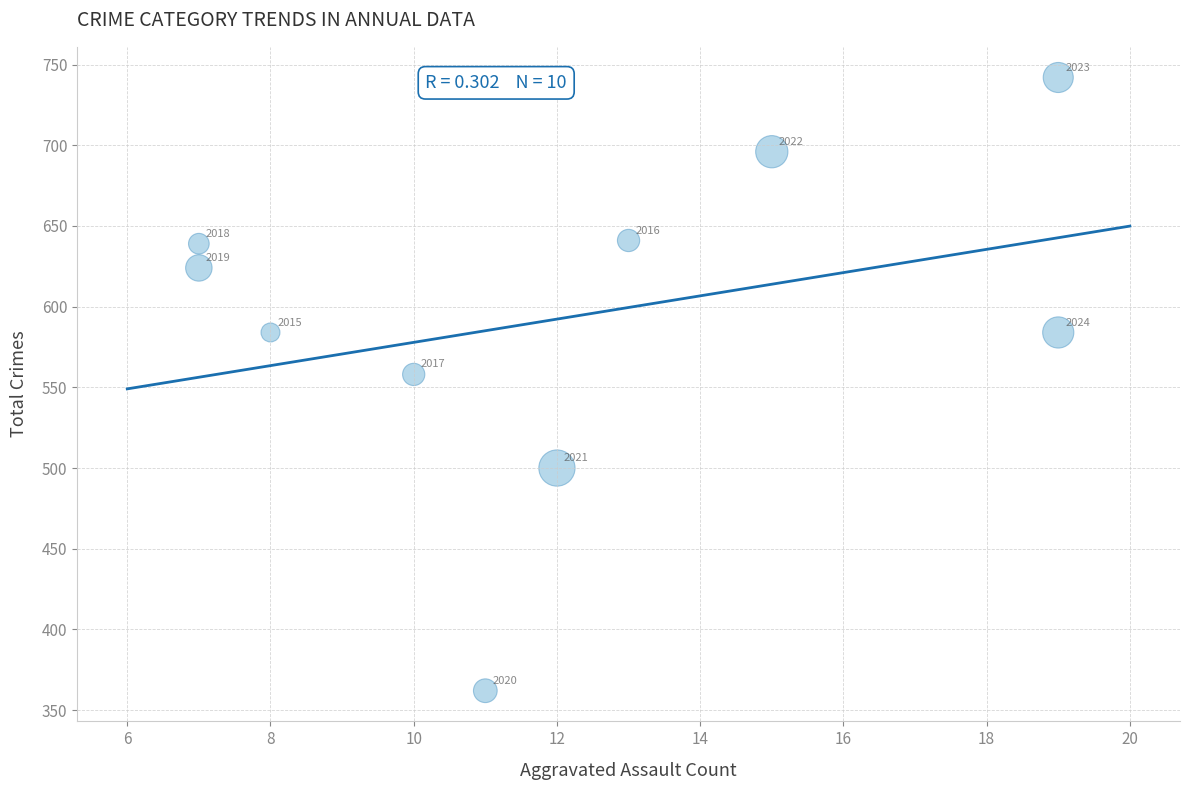

What Y value in the scatter plot is closest to 552?

558